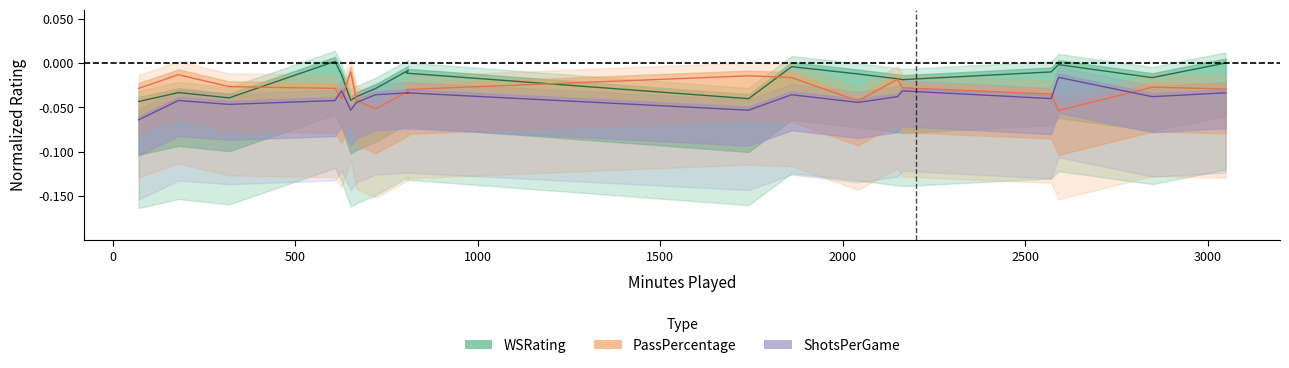

What are all the series names shown in the legend?

WSRating, PassPercentage, ShotsPerGame